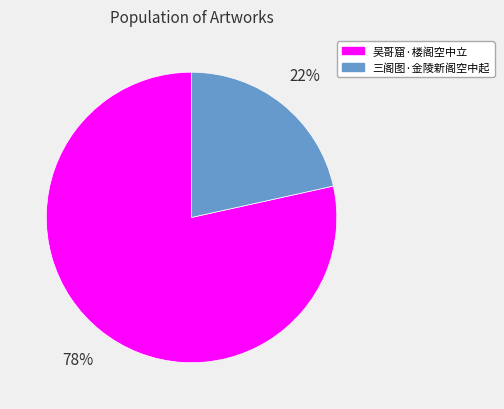

The 三阁图·金陵新阁空中起 slice represents 22% of the pie. True or false?

True